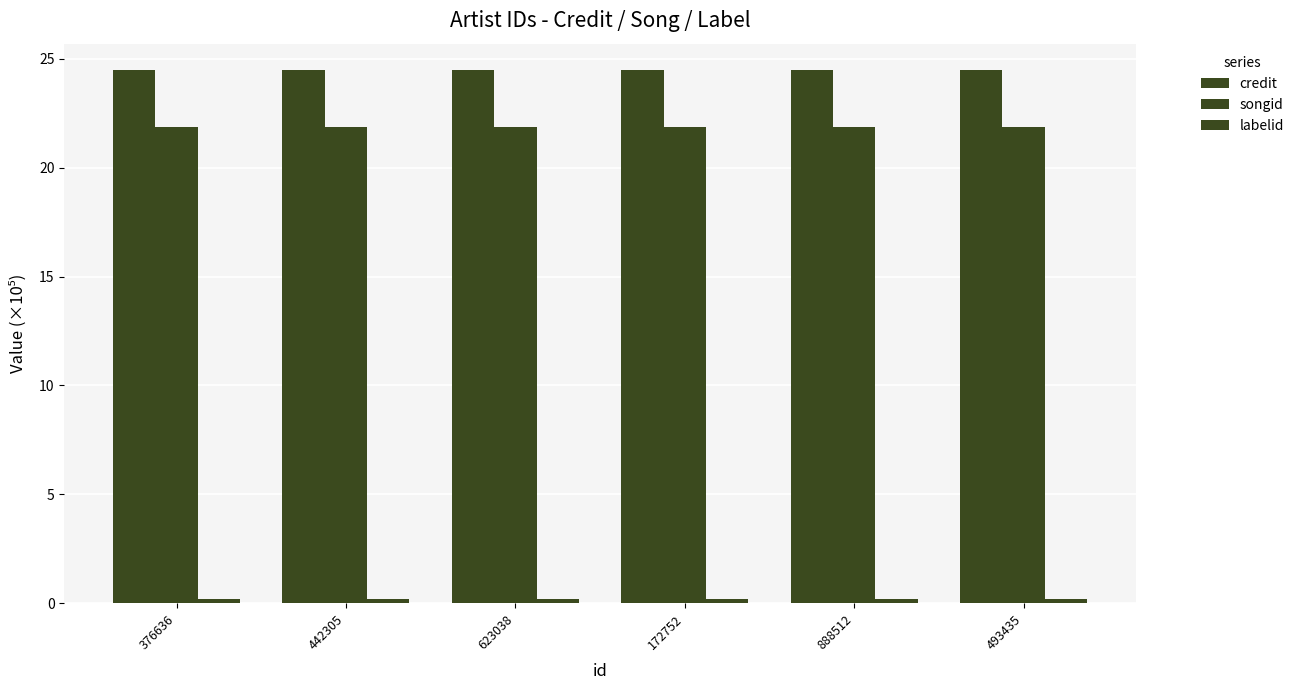

Is it true that credit equals 24.5 at 623038?

True